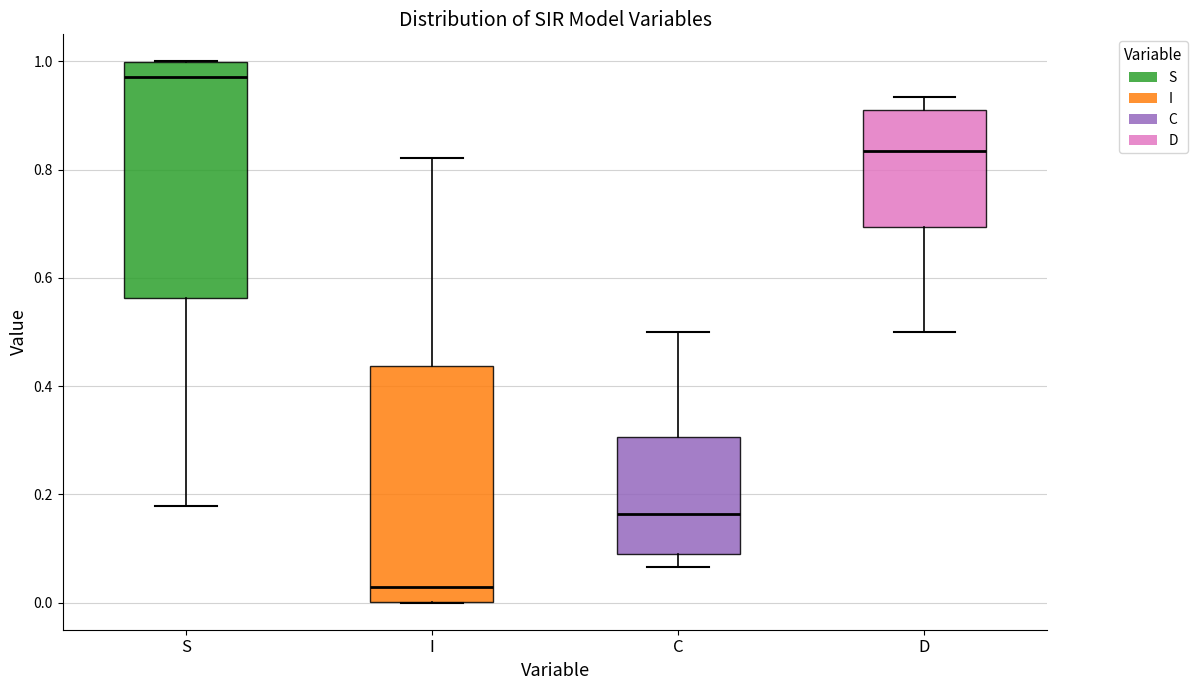

Reading left to right, read every box against the y-axis: the position of its median line, the range the box covers, and the ends of its whiskers. The values are not printed on the chart, so give them approximately, as read against the axis.

S: median 0.98, box 0.56 to 1.00, whiskers 0.18 to 1.00
I: median 0.02, box 0.00 to 0.44, whiskers 0.00 to 0.82
C: median 0.16, box 0.08 to 0.30, whiskers 0.06 to 0.50
D: median 0.84, box 0.70 to 0.92, whiskers 0.50 to 0.94